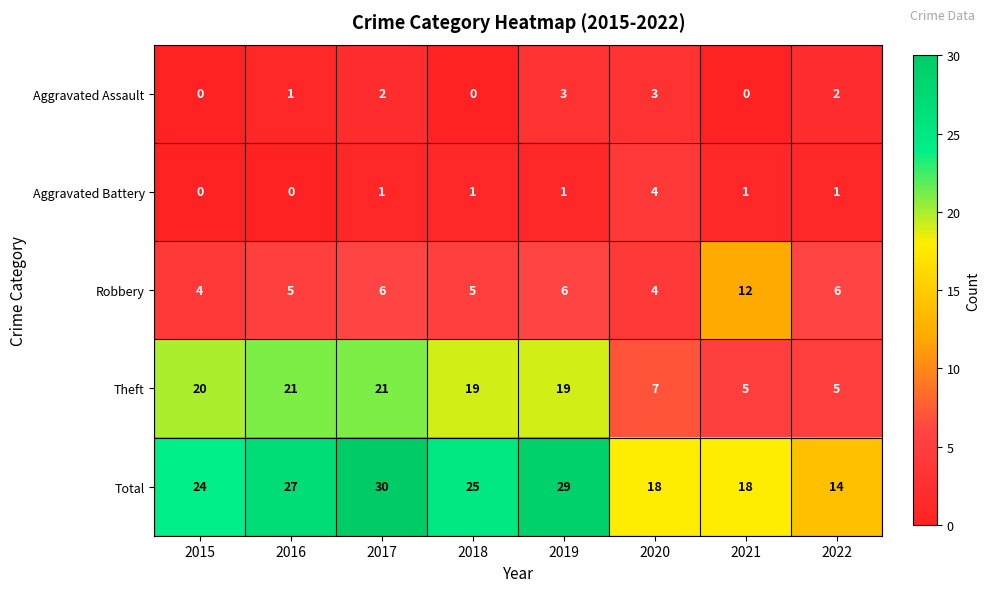

How many series are shown in this chart?

5